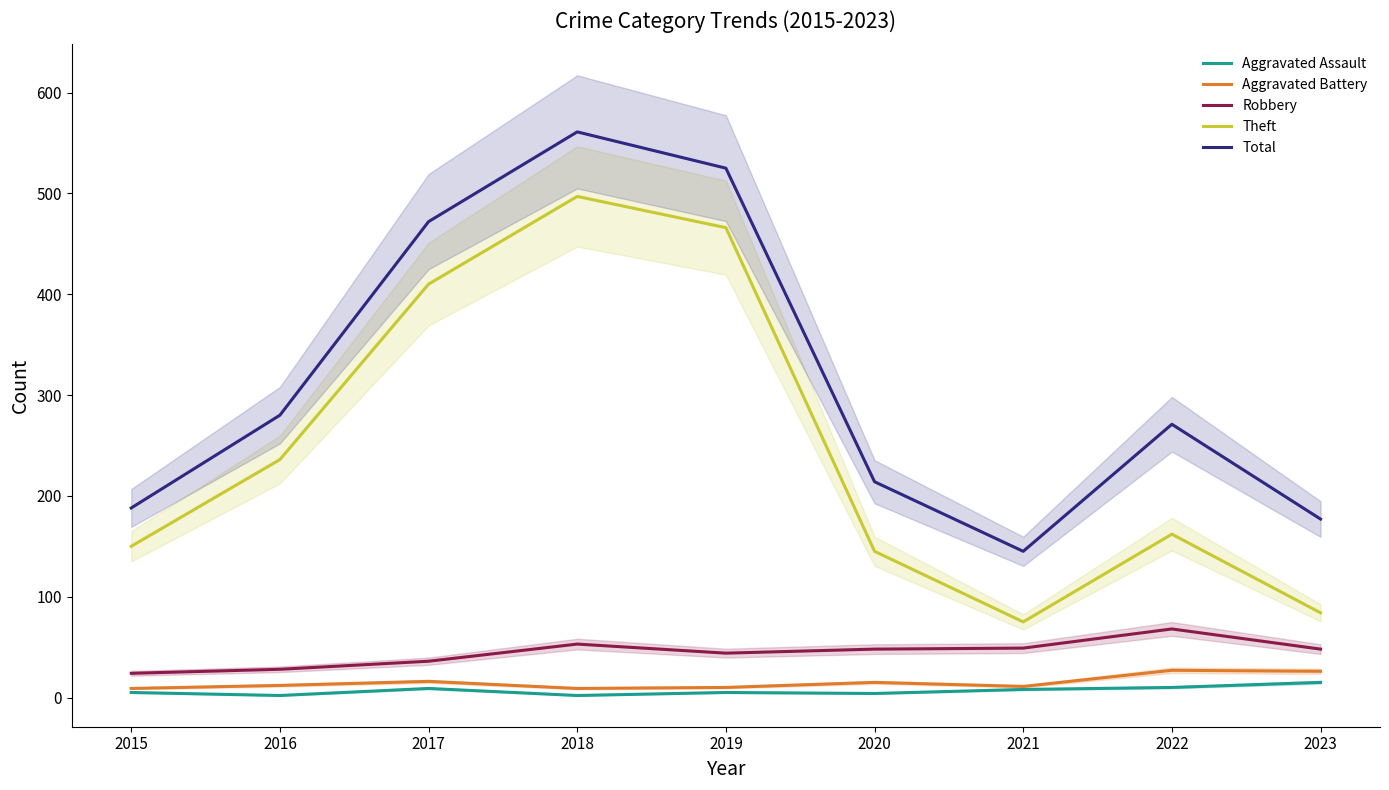

Does the chart display data point markers on the line(s)?

No